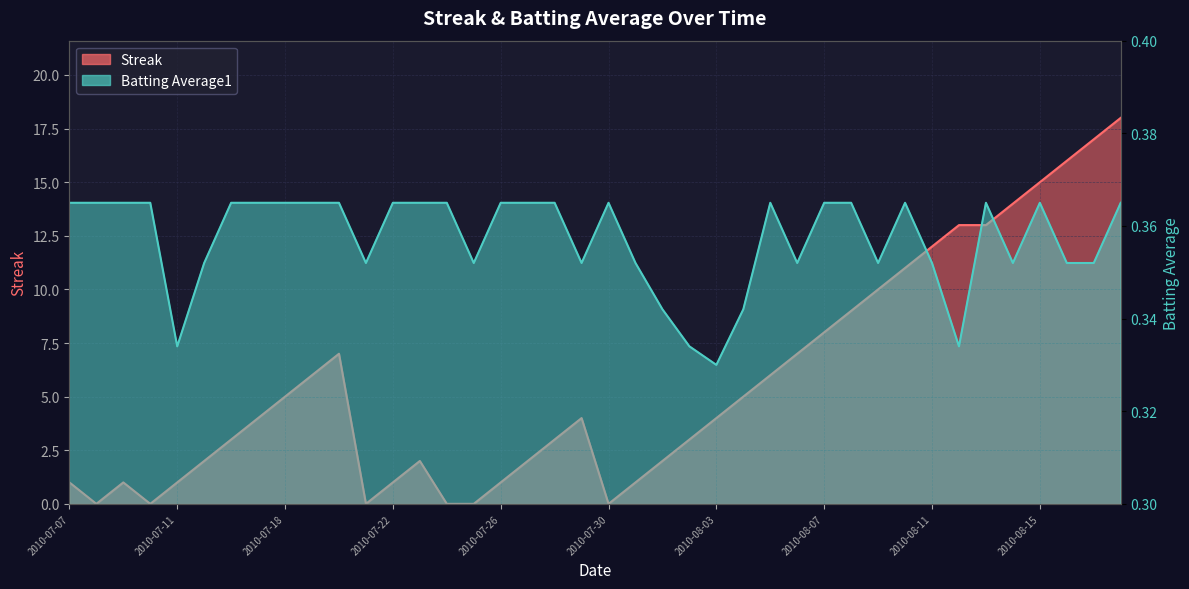

What is the difference between the maximum and minimum values in the Streak series?

18.0